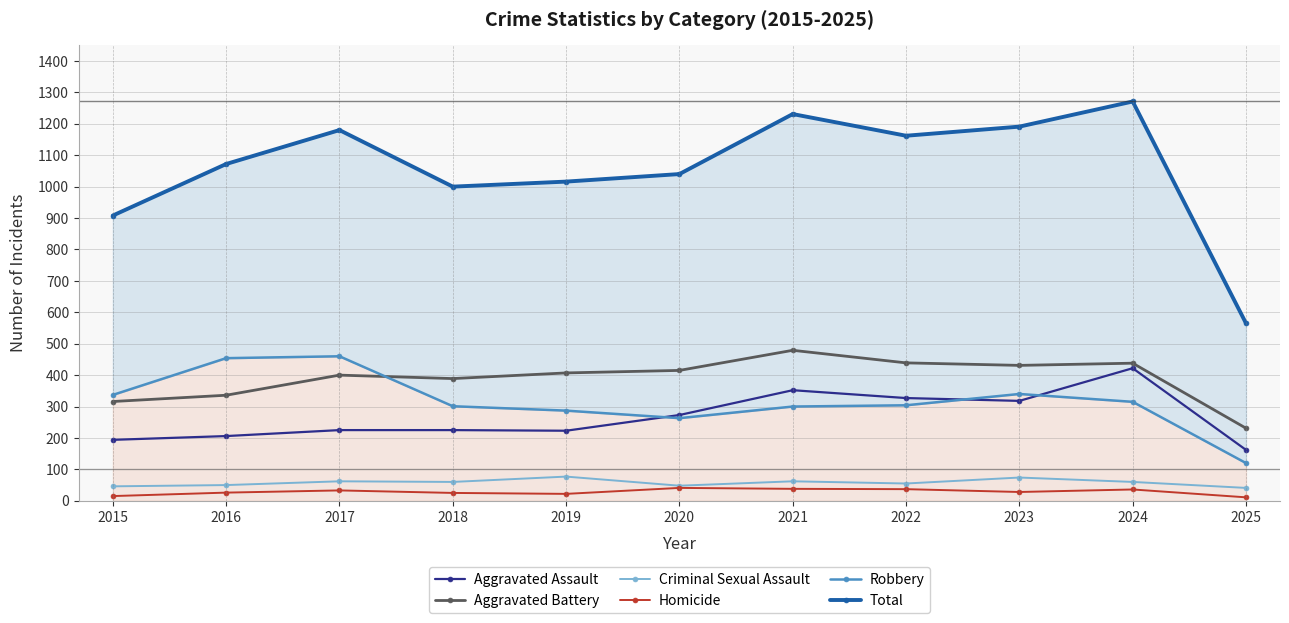

Is the value of Criminal Sexual Assault at 2018 greater than the value of Aggravated Assault at 2021?

No